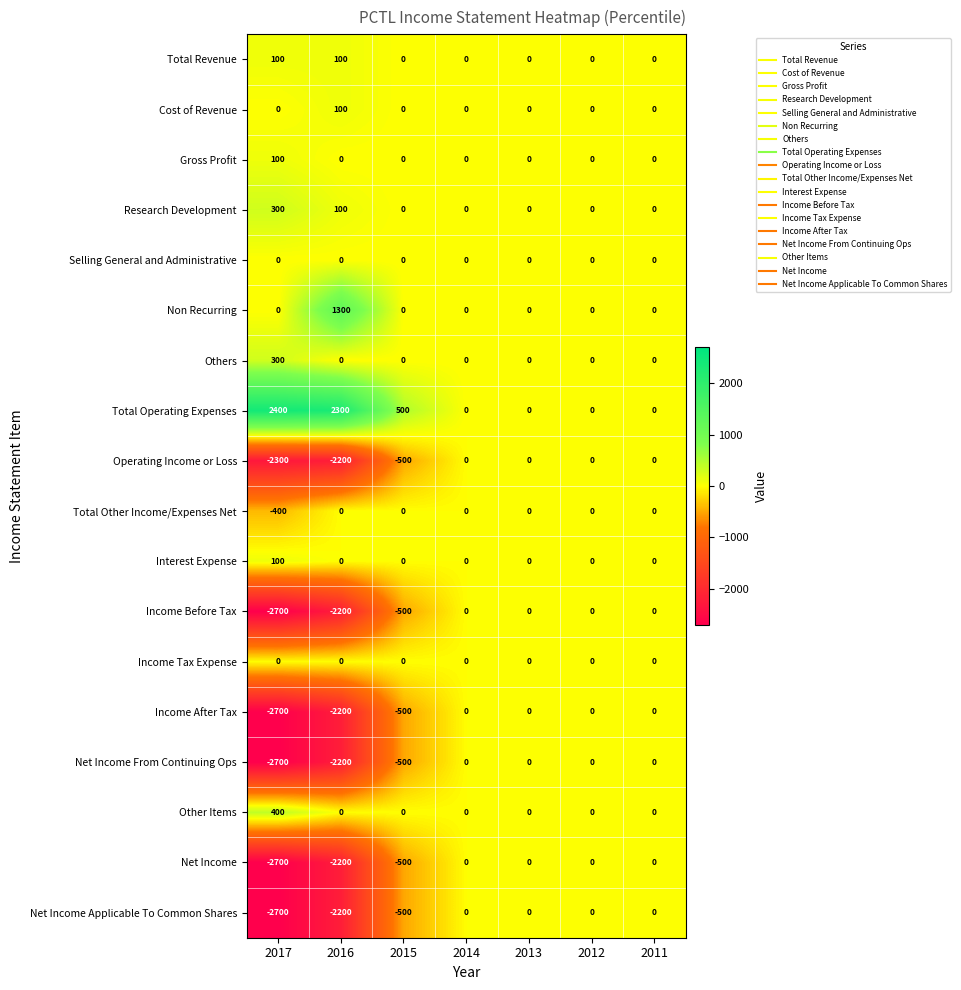

What is the minimum value shown in the chart?

-2700